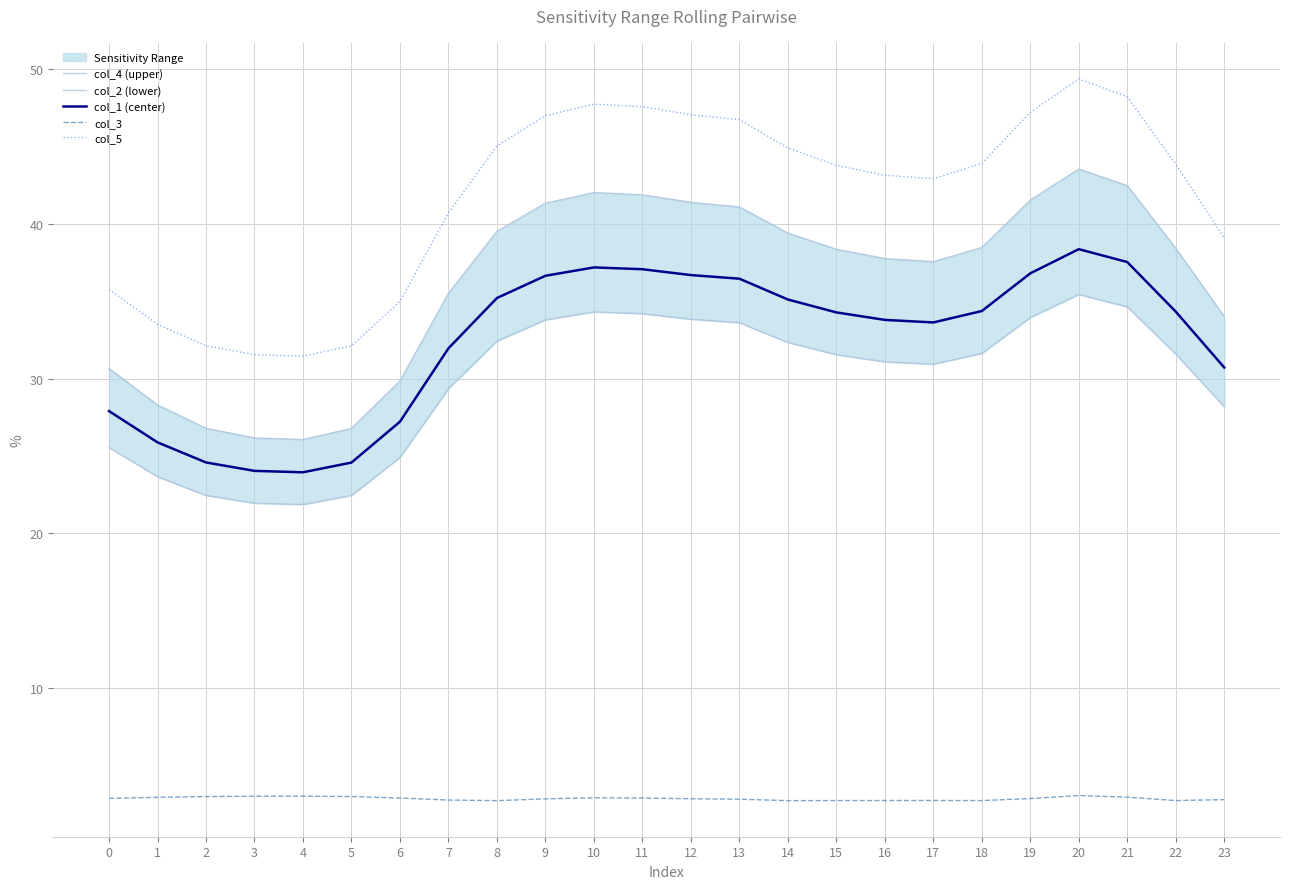

Reading left to right, extract all data points from this chart.

col_4 (upper): 0=30.7	1=28.3	2=26.8	3=26.2	4=26.1	5=26.8	6=29.8	7=35.5	8=39.5	9=41.3	10=42.0	11=41.9	12=41.4	13=41.1	14=39.4	15=38.4	16=37.8	17=37.6	18=38.5	19=41.5	20=43.6	21=42.5	22=38.4	23=34.0
col_2 (lower): 0=25.5	1=23.6	2=22.4	3=21.9	4=21.8	5=22.4	6=24.9	7=29.3	8=32.4	9=33.8	10=34.3	11=34.2	12=33.8	13=33.6	14=32.3	15=31.5	16=31.1	17=30.9	18=31.6	19=33.9	20=35.4	21=34.6	22=31.6	23=28.2
col_1 (center): 0=27.9	1=25.9	2=24.6	3=24.0	4=23.9	5=24.6	6=27.2	7=32.0	8=35.2	9=36.6	10=37.2	11=37.1	12=36.7	13=36.5	14=35.1	15=34.3	16=33.8	17=33.6	18=34.4	19=36.8	20=38.4	21=37.5	22=34.3	23=30.7
col_3: 0=2.8	1=2.9	2=3.0	3=3.0	4=3.0	5=3.0	6=2.9	7=2.7	8=2.7	9=2.8	10=2.9	11=2.9	12=2.8	13=2.8	14=2.7	15=2.7	16=2.7	17=2.7	18=2.7	19=2.8	20=3.0	21=2.9	22=2.7	23=2.8
col_5: 0=35.8	1=33.5	2=32.1	3=31.5	4=31.4	5=32.1	6=35.0	7=40.7	8=45.0	9=47.0	10=47.8	11=47.6	12=47.1	13=46.8	14=44.9	15=43.8	16=43.1	17=42.9	18=43.9	19=47.2	20=49.4	21=48.2	22=43.9	23=39.1